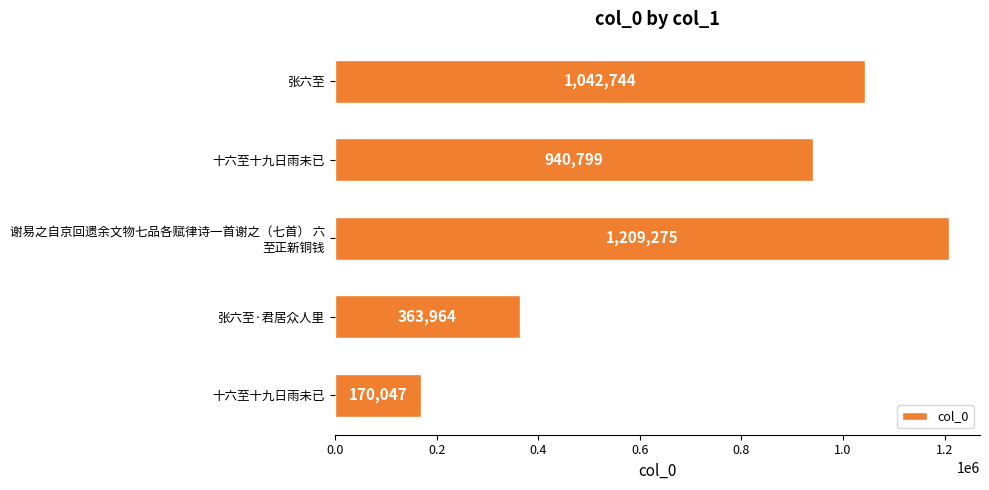

How many values are below 940799?

2